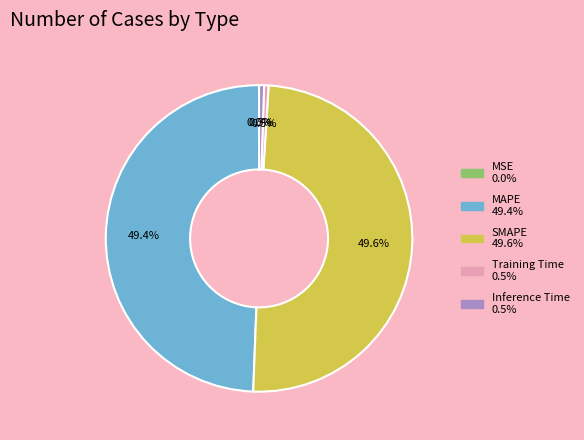

What percentage is NOT represented by Inference Time?

99.5%